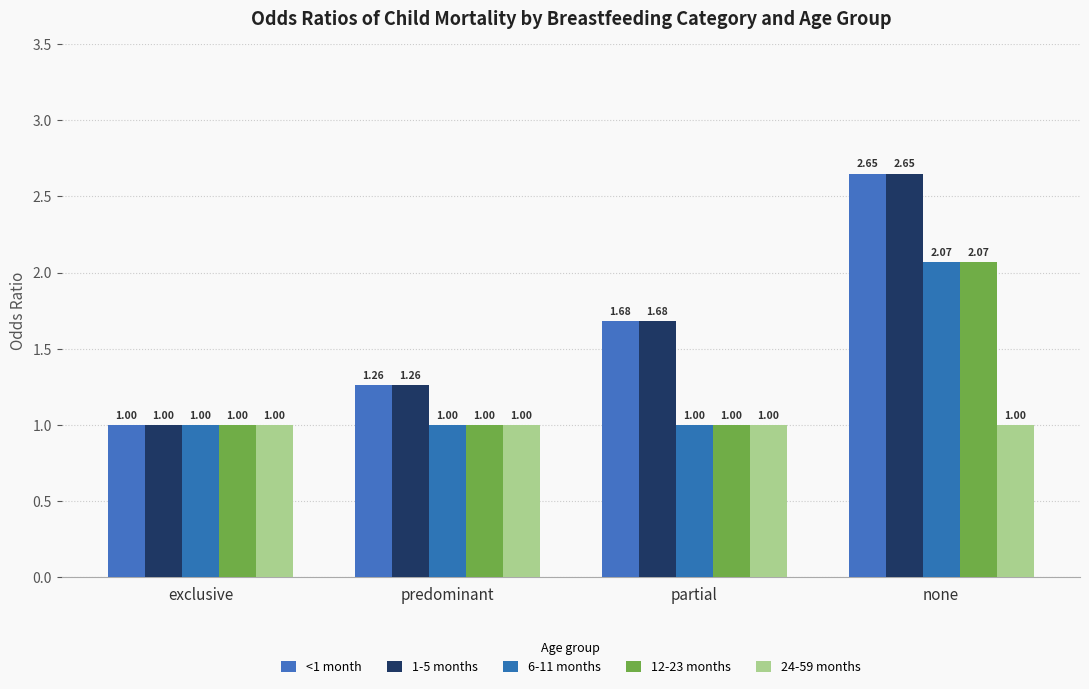

What is the total value across all series at none?

10.4